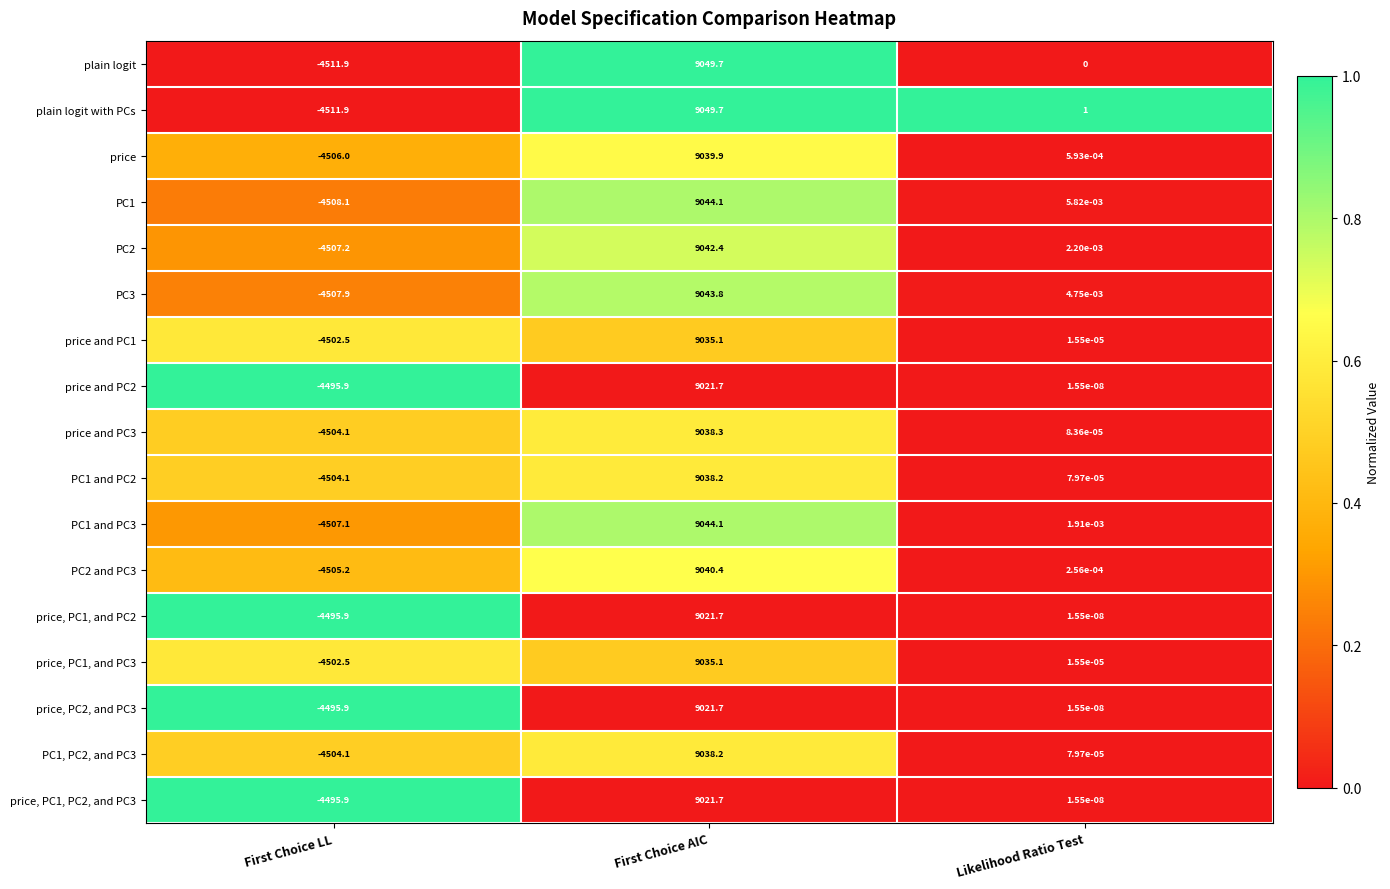

Which series has the largest total across all categories?

plain logit with PCs